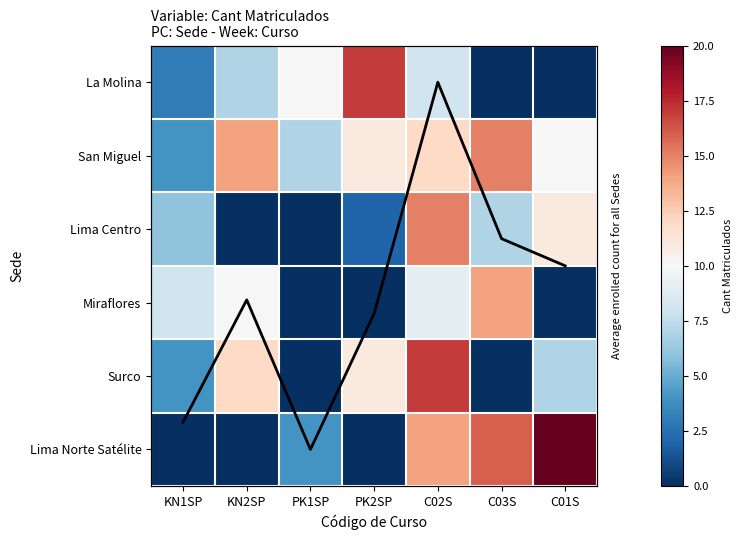

Where is Lima Norte Satélite nearest to the value 10?

C02S